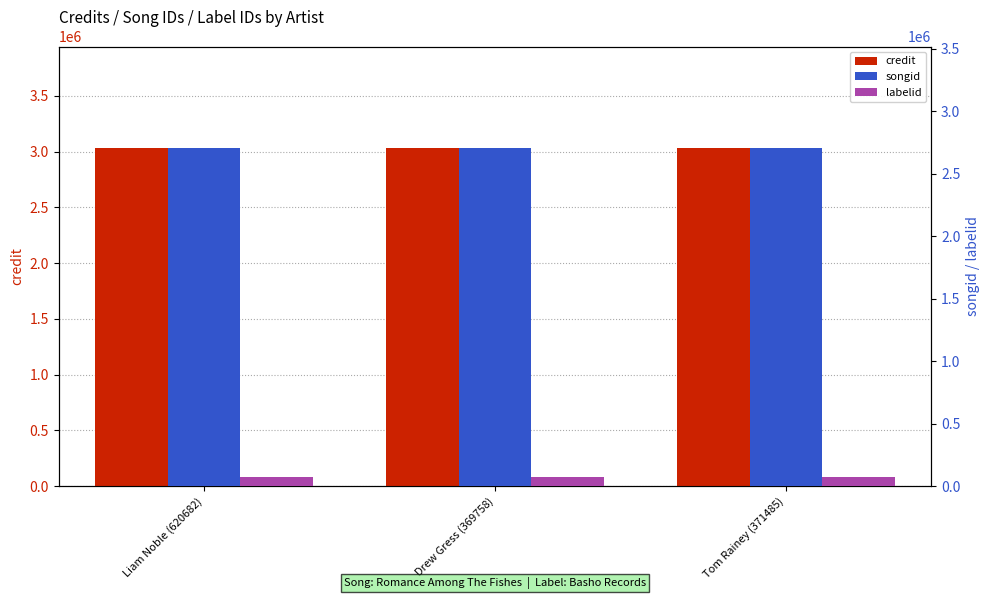

At which category is the sum across all series the highest?

Liam Noble (620682)